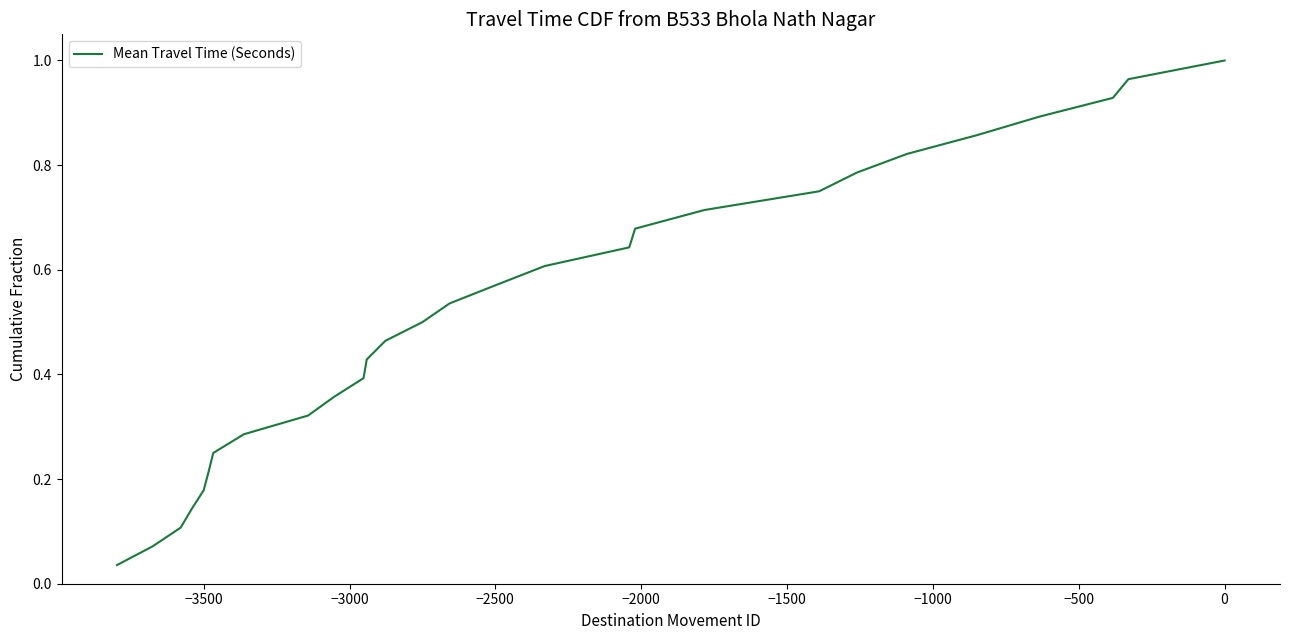

What is the maximum value shown in the chart?

1.0